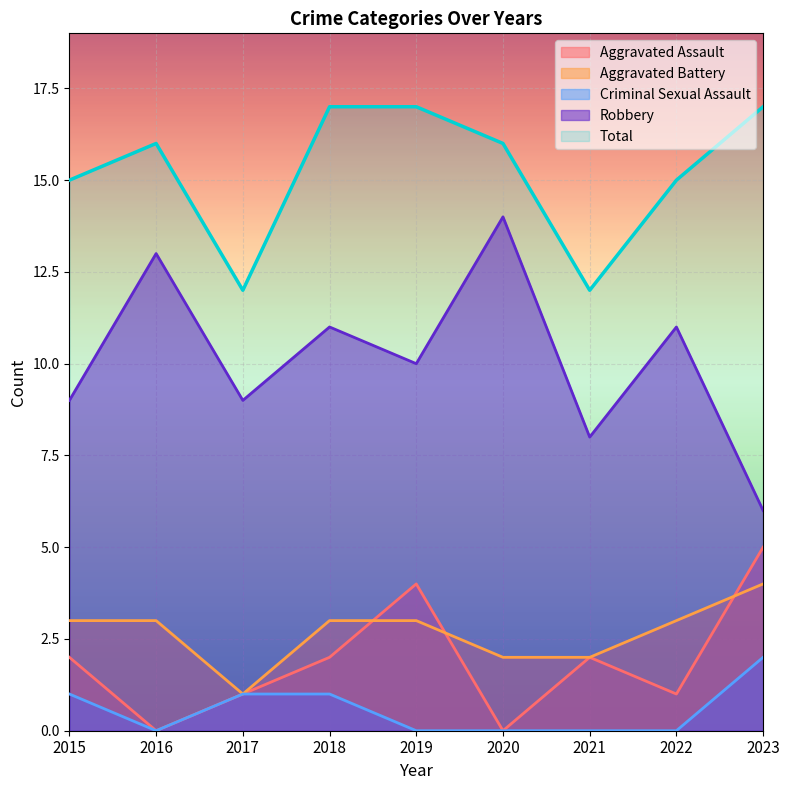

Reading left to right, extract all data points from this chart.

Aggravated Assault: 2015=2	2016=0	2017=1	2018=2	2019=4	2020=0	2021=2	2022=1	2023=5
Aggravated Battery: 2015=3	2016=3	2017=1	2018=3	2019=3	2020=2	2021=2	2022=3	2023=4
Criminal Sexual Assault: 2015=1	2016=0	2017=1	2018=1	2019=0	2020=0	2021=0	2022=0	2023=2
Robbery: 2015=9	2016=13	2017=9	2018=11	2019=10	2020=14	2021=8	2022=11	2023=6
Total: 2015=15	2016=16	2017=12	2018=17	2019=17	2020=16	2021=12	2022=15	2023=17